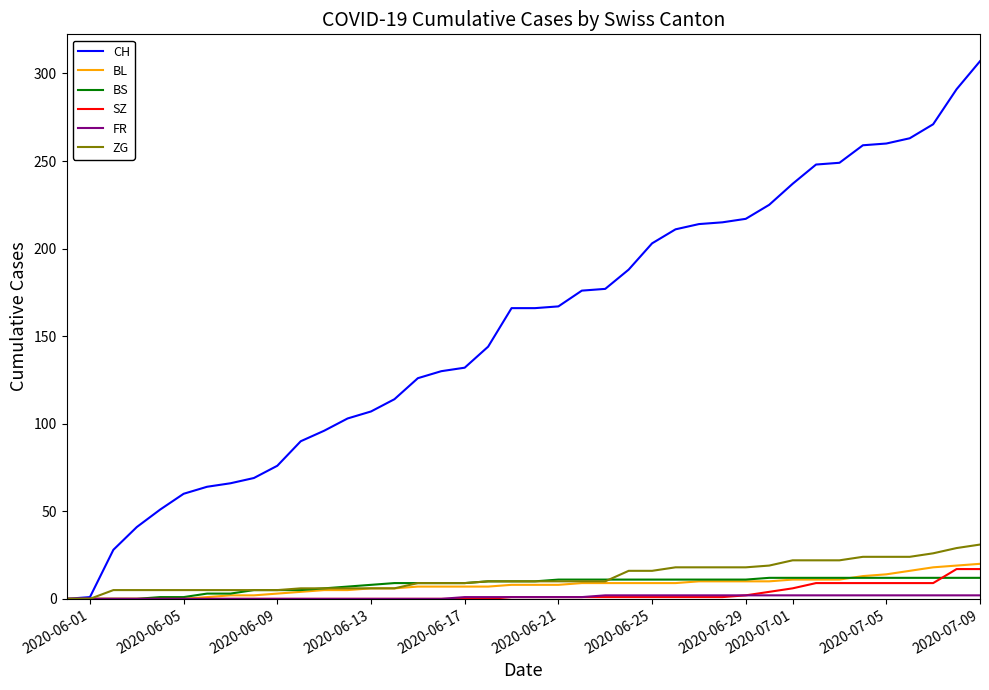

What is the sum of all CH values?

6208